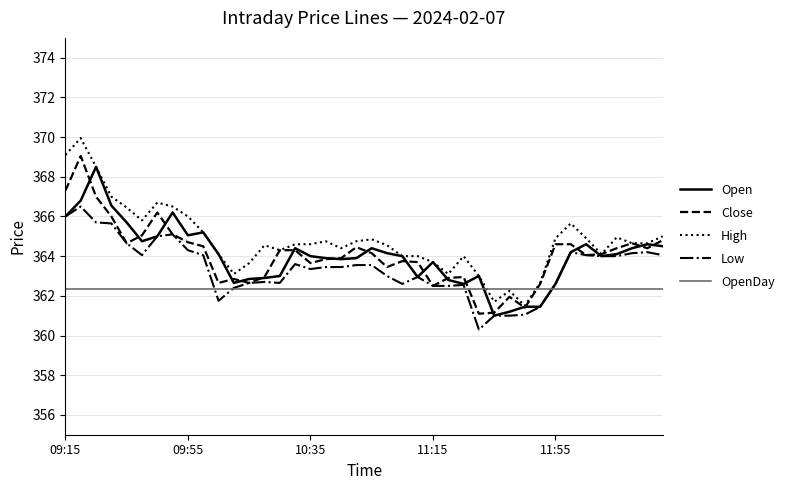

True or false: Close has more than 2 interior local peaks.

True